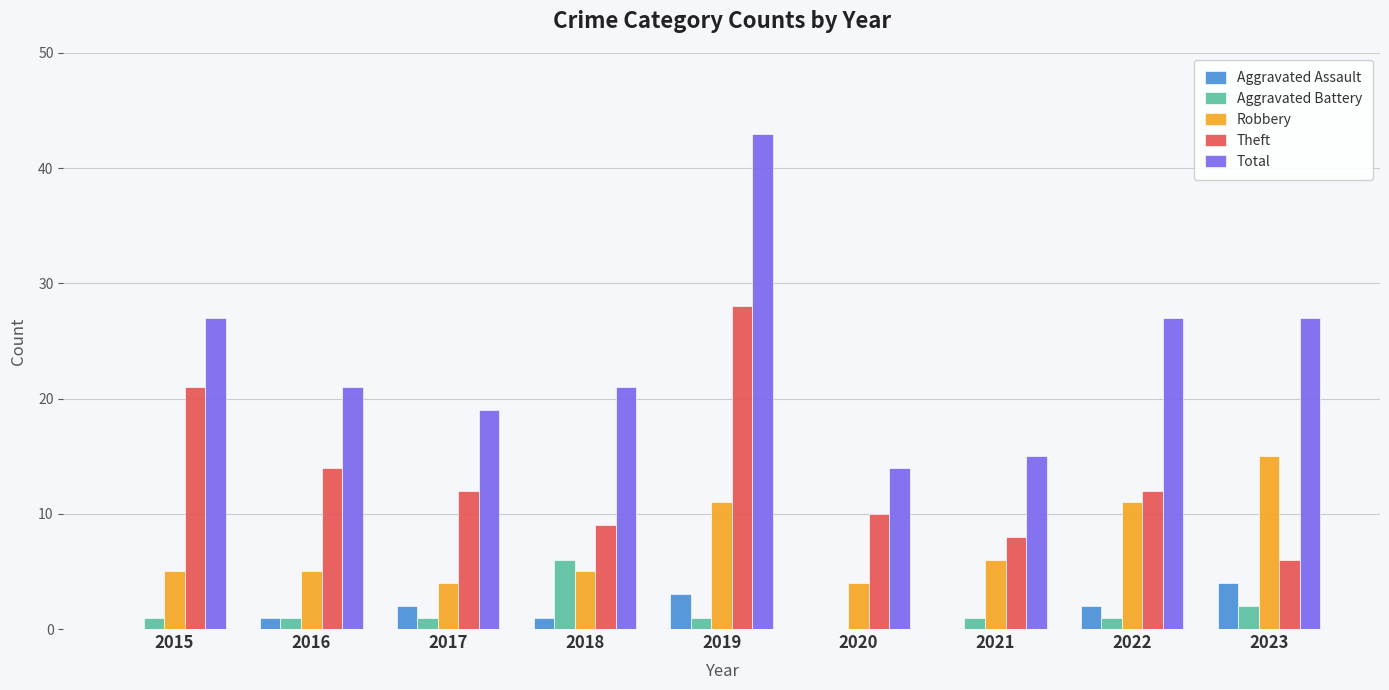

The value of Aggravated Assault at 2020 is 3. True or false?

False